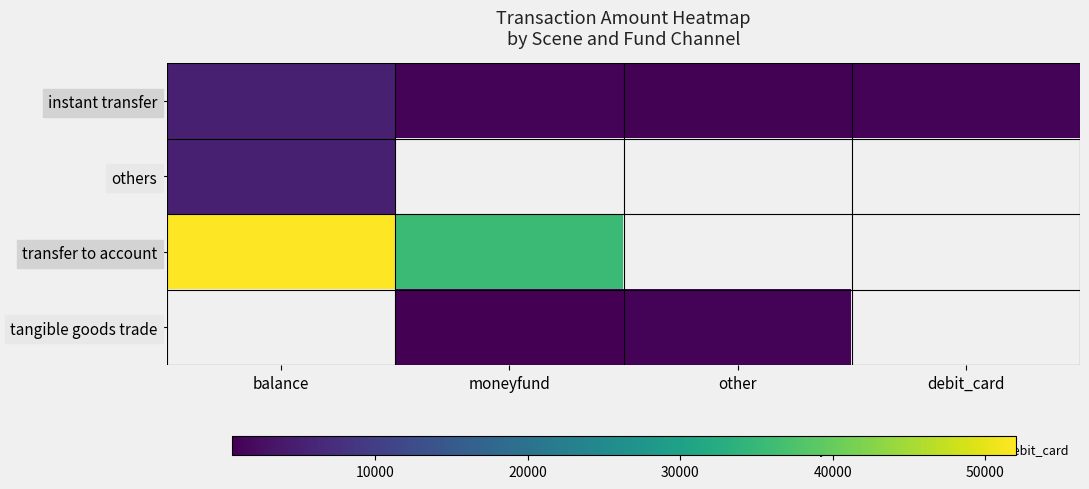

How many data points does each series have?

4